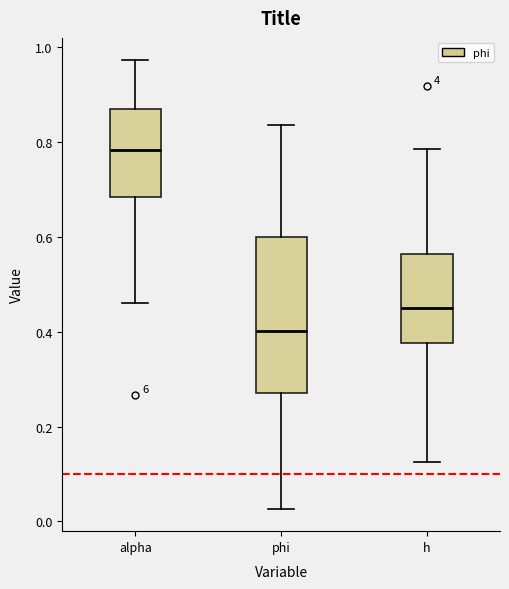

Reading left to right, read every box against the y-axis: the position of its median line, the range the box covers, and the ends of its whiskers. The values are not printed on the chart, so give them approximately, as read against the axis.

alpha: median 0.78, box 0.68 to 0.86, whiskers 0.46 to 0.98
phi: median 0.40, box 0.28 to 0.60, whiskers 0.02 to 0.84
h: median 0.46, box 0.38 to 0.56, whiskers 0.12 to 0.78